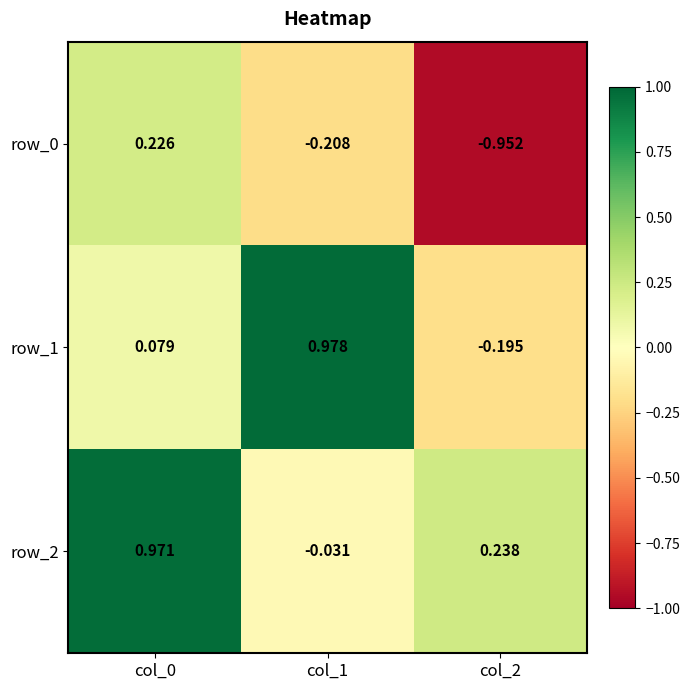

Is the value of row_0 at col_2 greater than the value of row_2 at col_0?

No